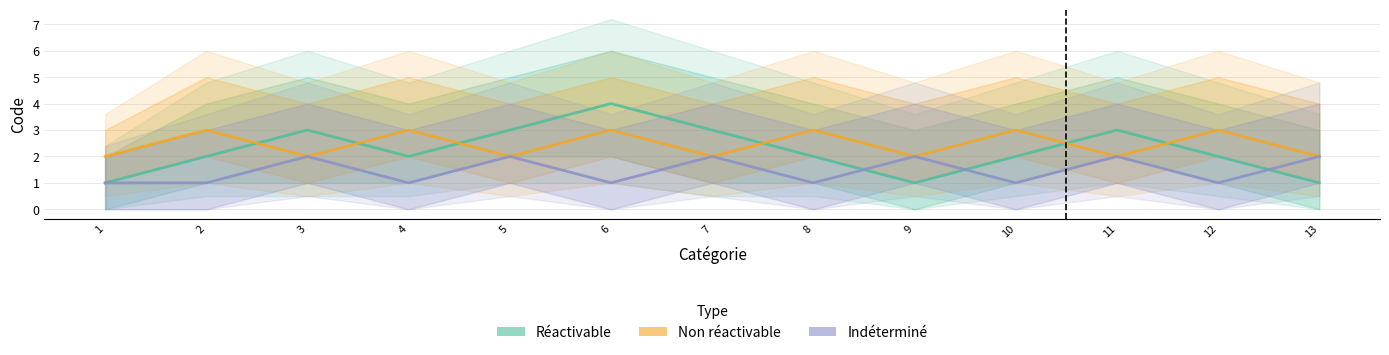

Which series has the widest spread of values?

Réactivable